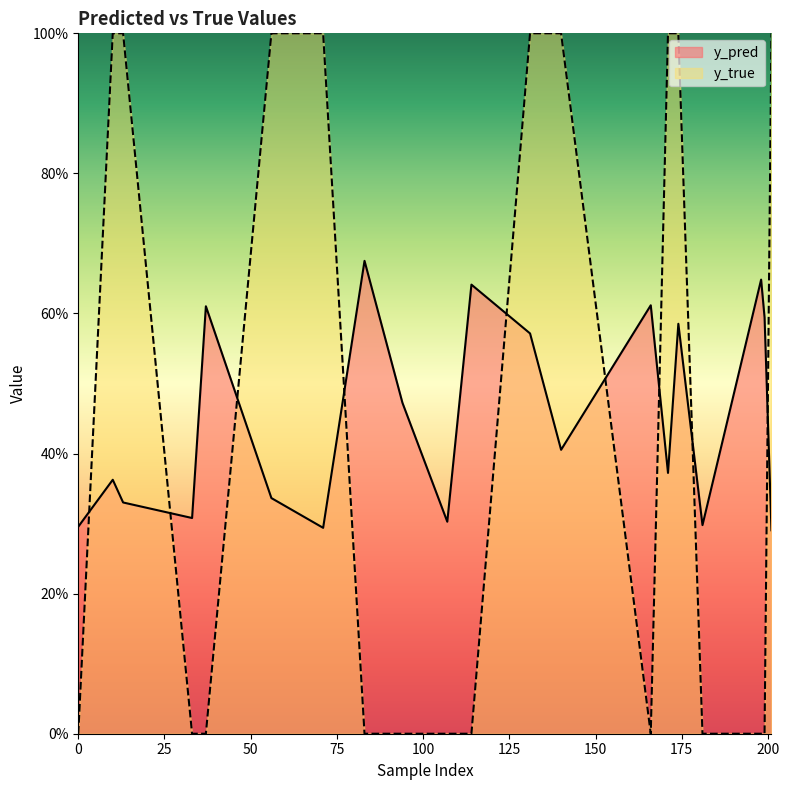

Reading right to left, what are all the values shown in this chart?

y_pred: 0.3	0.6	0.6	0.3	0.6	0.4	0.6	0.4	0.6	0.6	0.3	0.5	0.7	0.3	0.3	0.6	0.3	0.3	0.4	0.3
y_true: 1.0	0.0	0.0	0.0	1.0	1.0	0.0	1.0	1.0	0.0	0.0	0.0	0.0	1.0	1.0	0.0	0.0	1.0	1.0	0.0